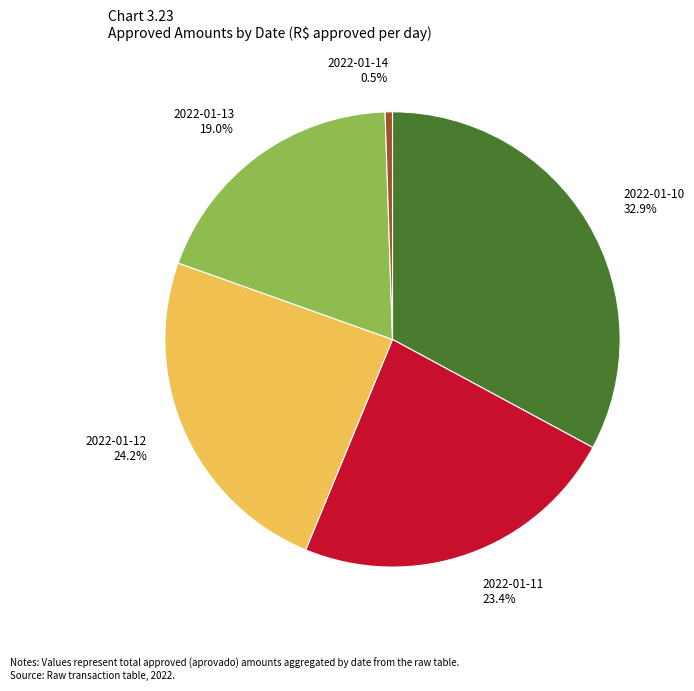

Is there any slice that represents more than half of the pie?

No